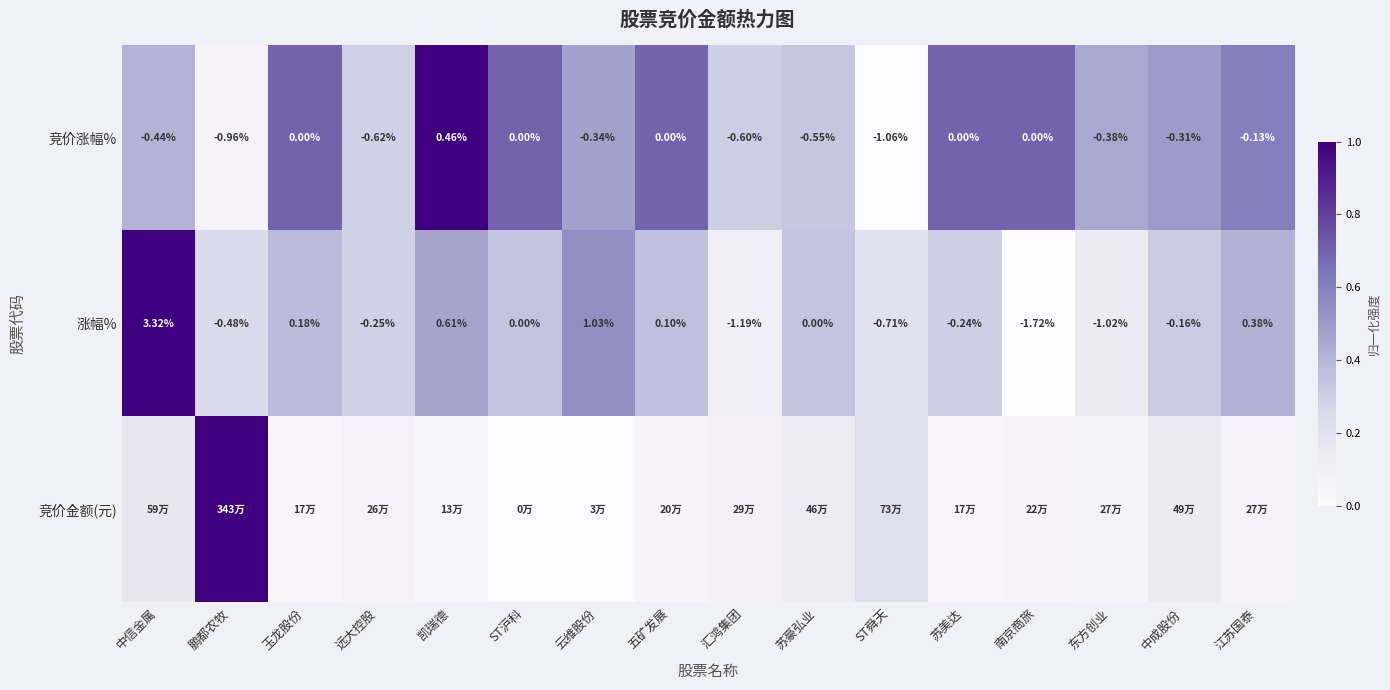

At which label does 竞价涨幅% reach its minimum?

ST舜天